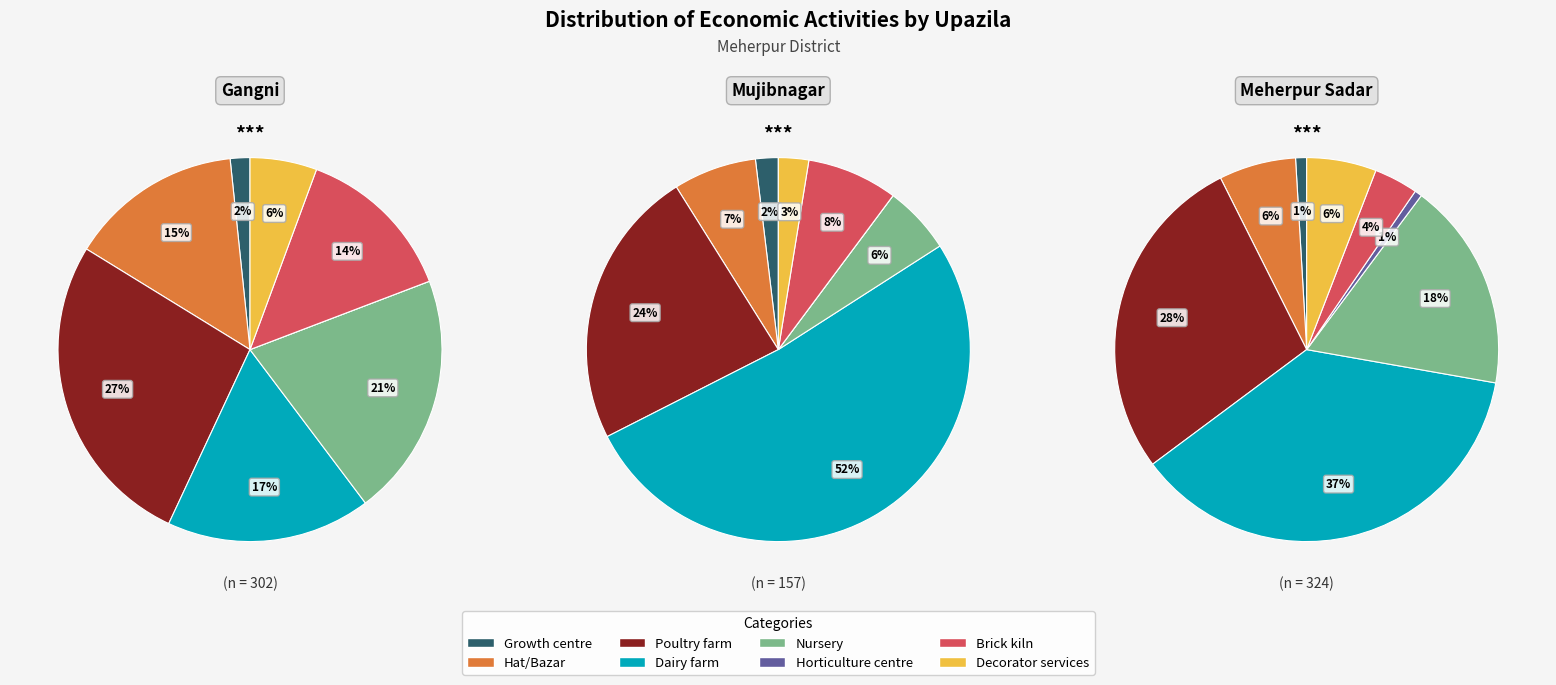

What percentage do Growth centre and Decorator services together represent?

7.3%